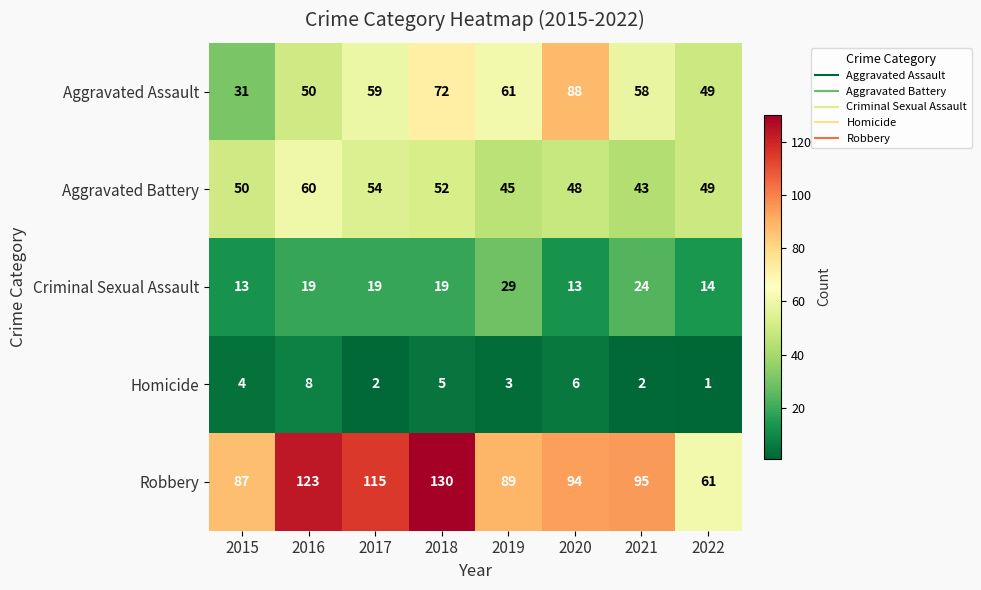

What is the total value across all series at 2020?

249